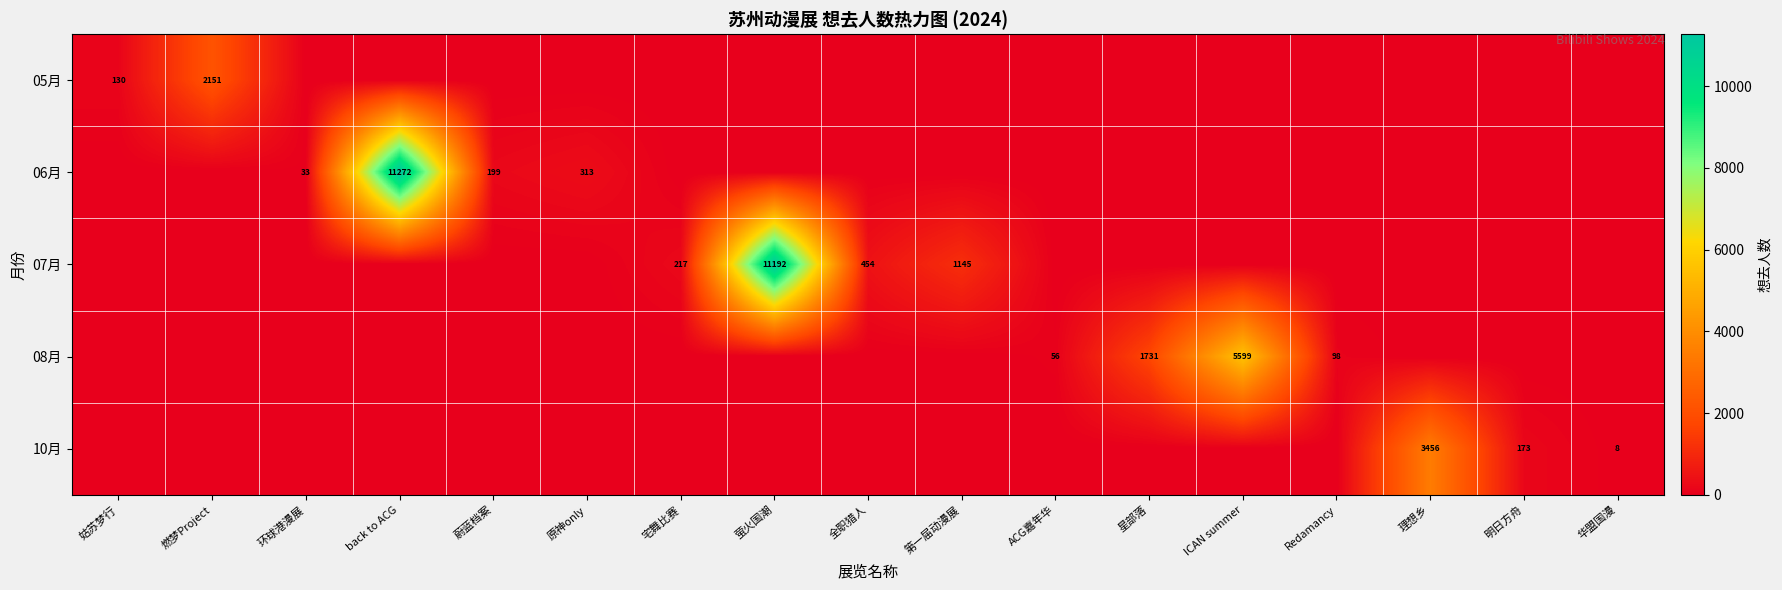

True or false: 06月 has a value of 5187 at 星部落.

False